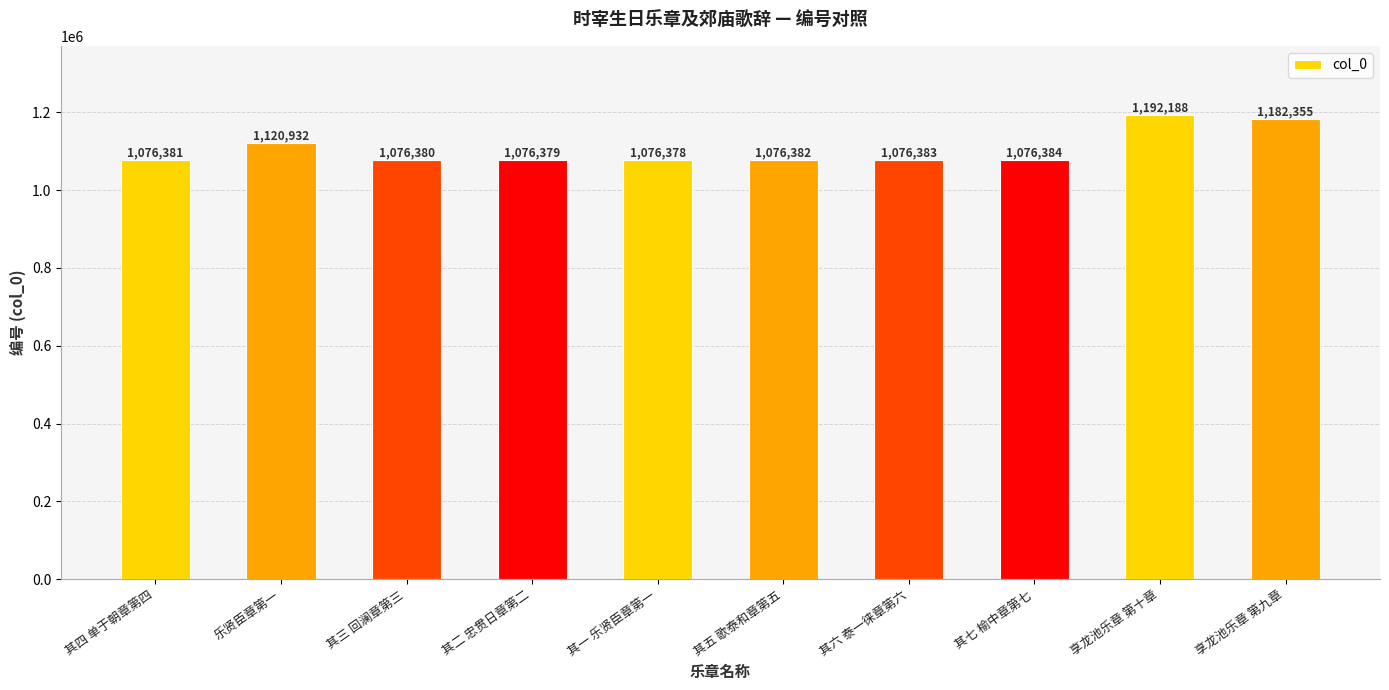

Reading left to right, list all the values displayed in this chart.

1076381	1120932	1076380	1076379	1076378	1076382	1076383	1076384	1192188	1182355